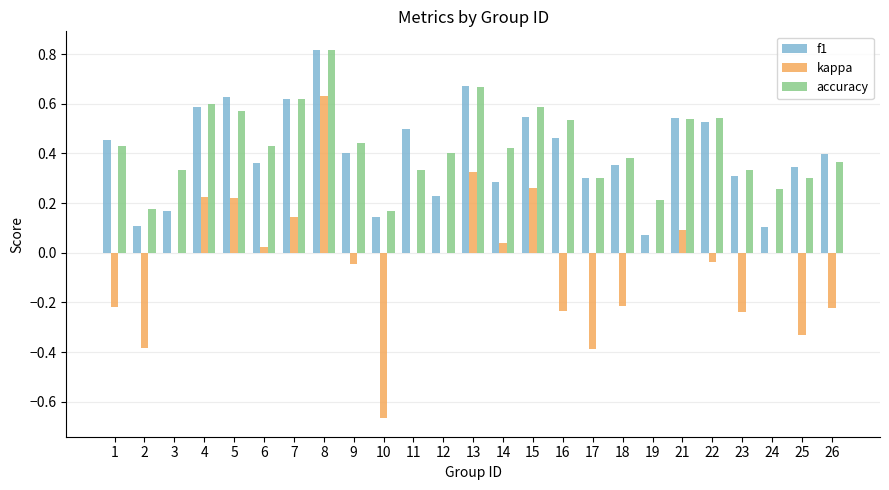

True or false: kappa has a value of -1.0 at 10.

False